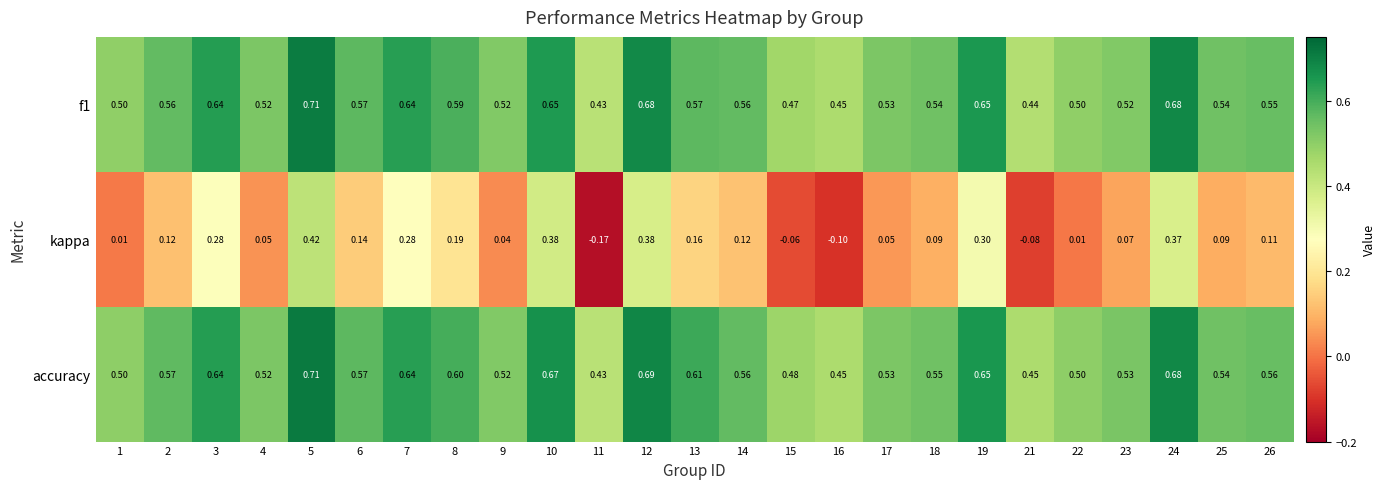

Which series has the largest range (max minus min)?

kappa